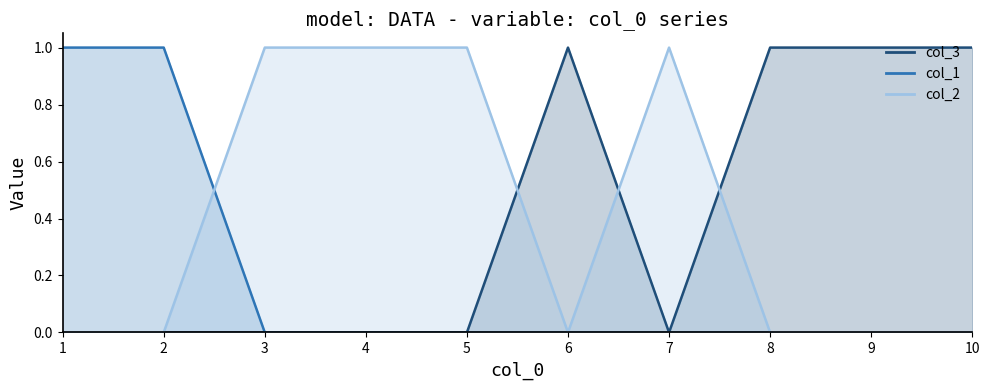

What is the spread (max minus min) of values at 3?

1